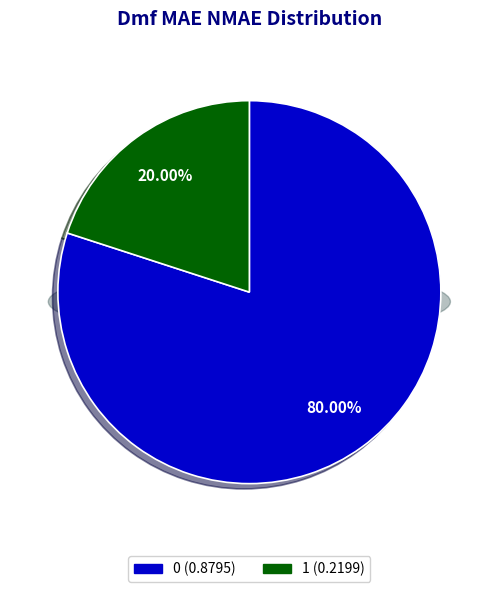

What is the change in value from 0 to 1?

-0.7